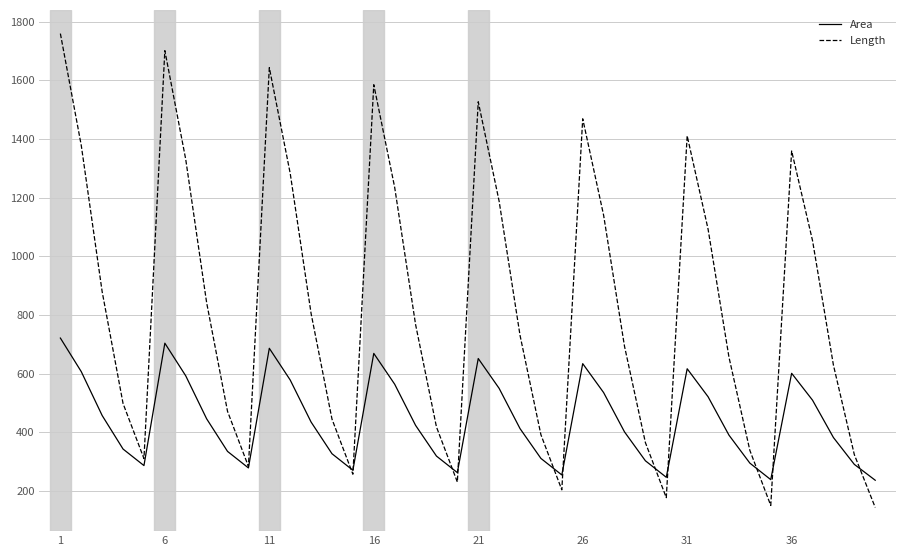

At how many categories does at least one series exceed 666?

22